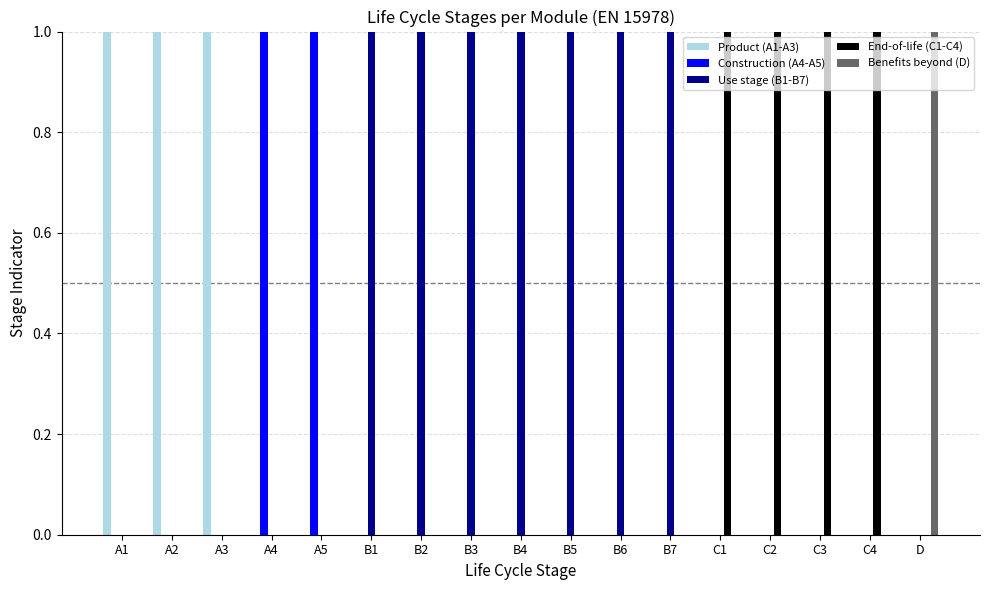

Is it true that Construction (A4-A5) equals 0 at B5?

True